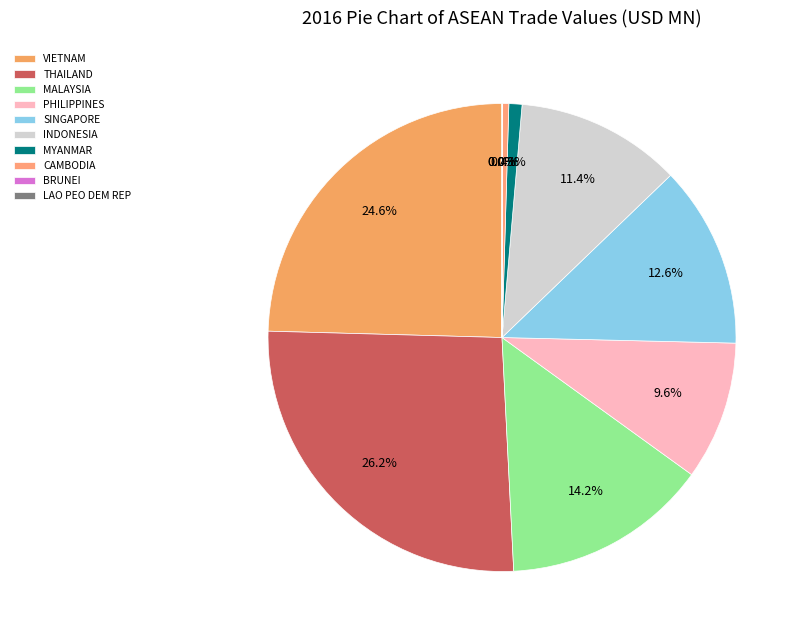

Does VIETNAM represent more than half of the total?

No